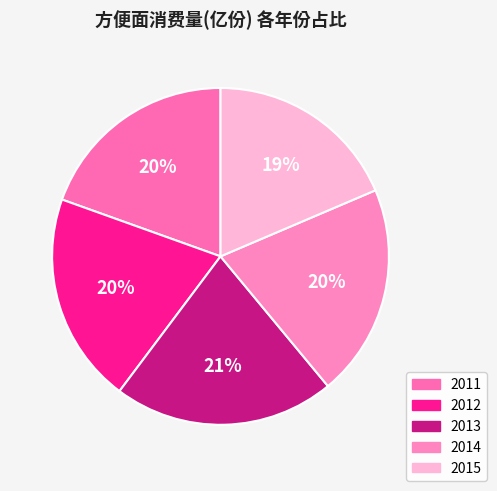

True or false: 2014 accounts for 20% of the total.

True